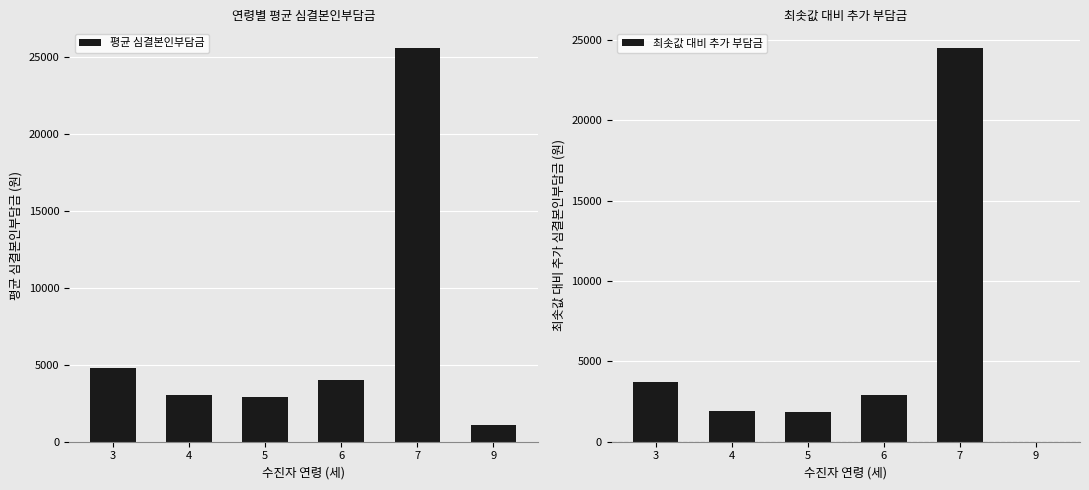

What is the difference between the 평균 심결본인부담금 values at 5 and 7?

22680.0